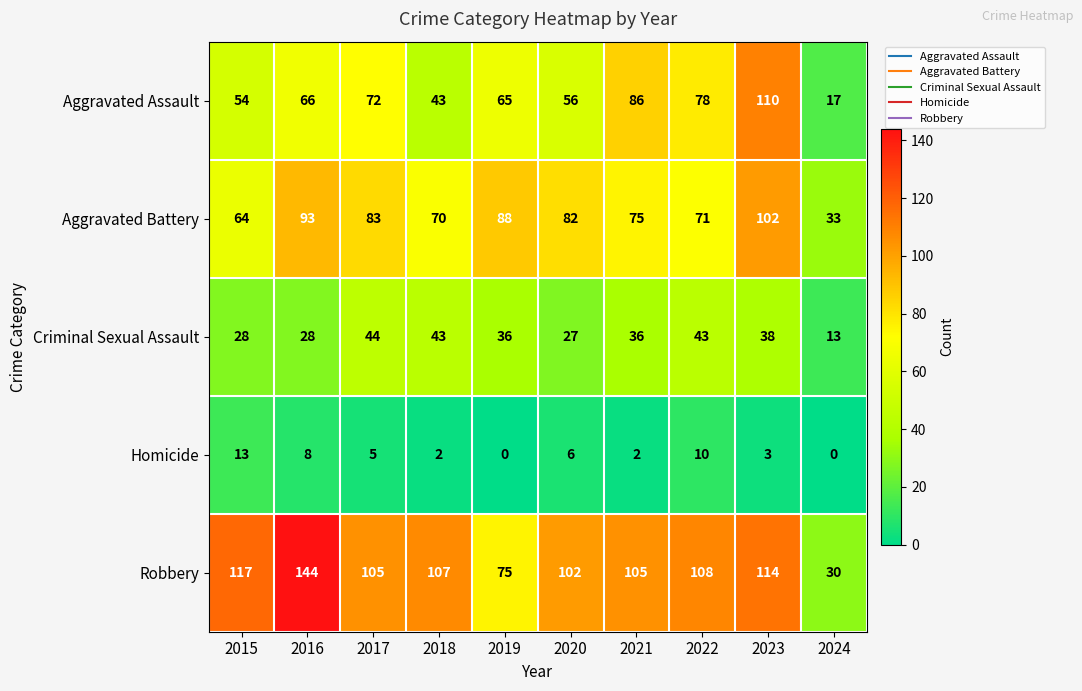

What is the sum of the Robbery values at 2020 and 2022?

210